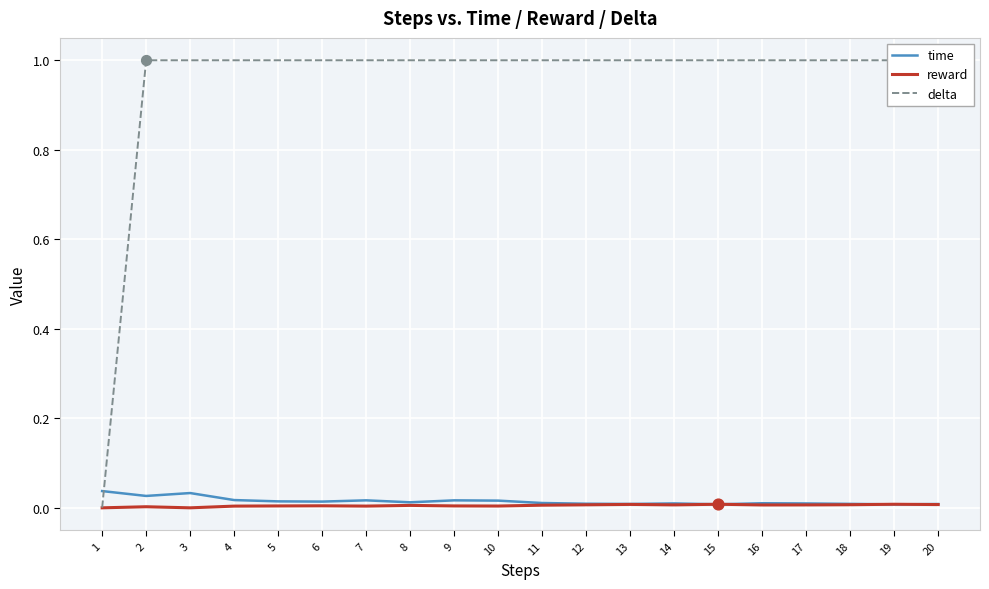

What is the total value across all series at 5?

1.0